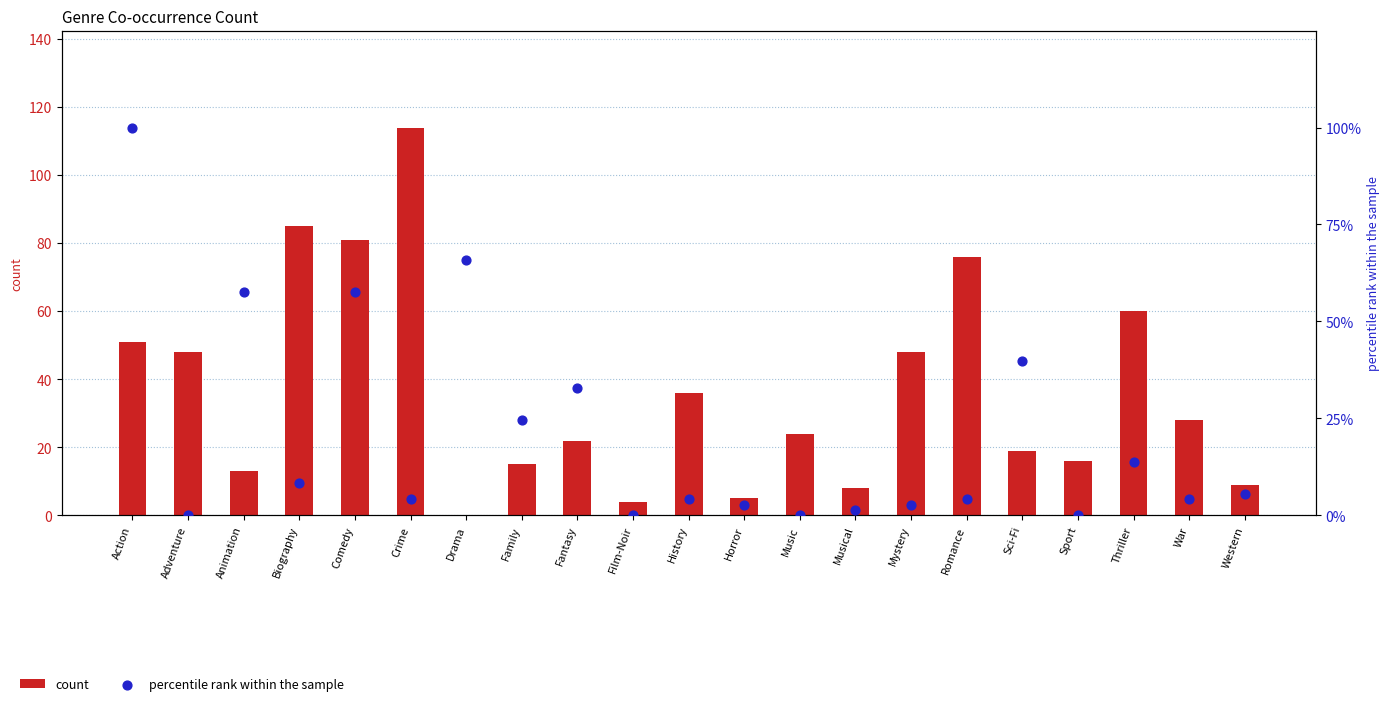

Which series has the largest total across all categories?

count